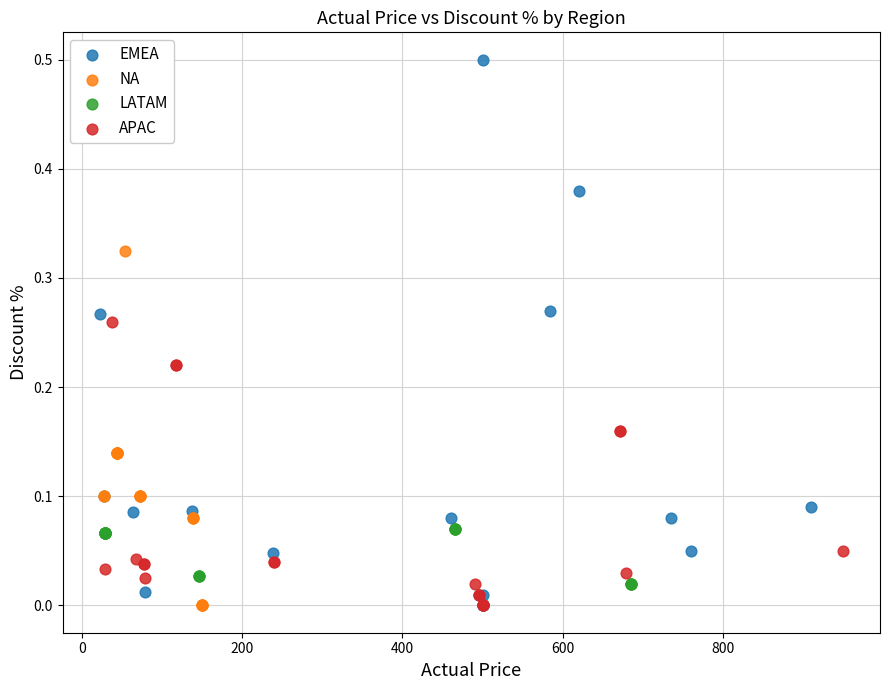

Which series has the largest Y range (max minus min)?

EMEA